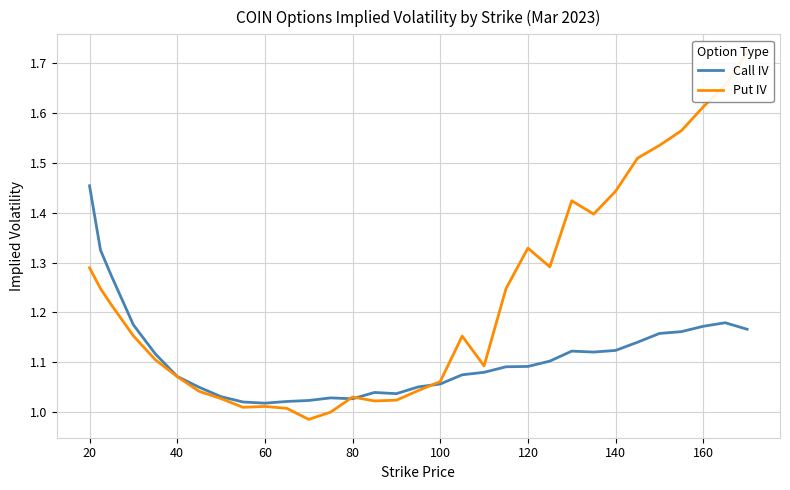

At which label does Call IV reach its peak?

20